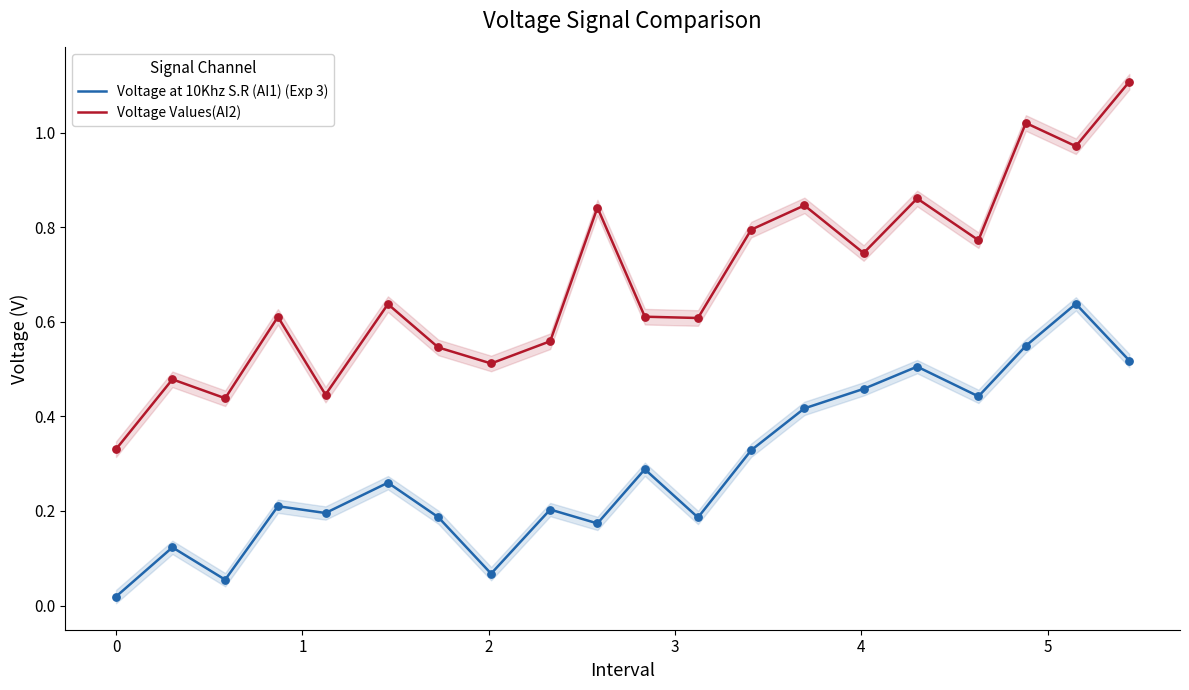

Which series contains the highest Y value?

Voltage Values(AI2)